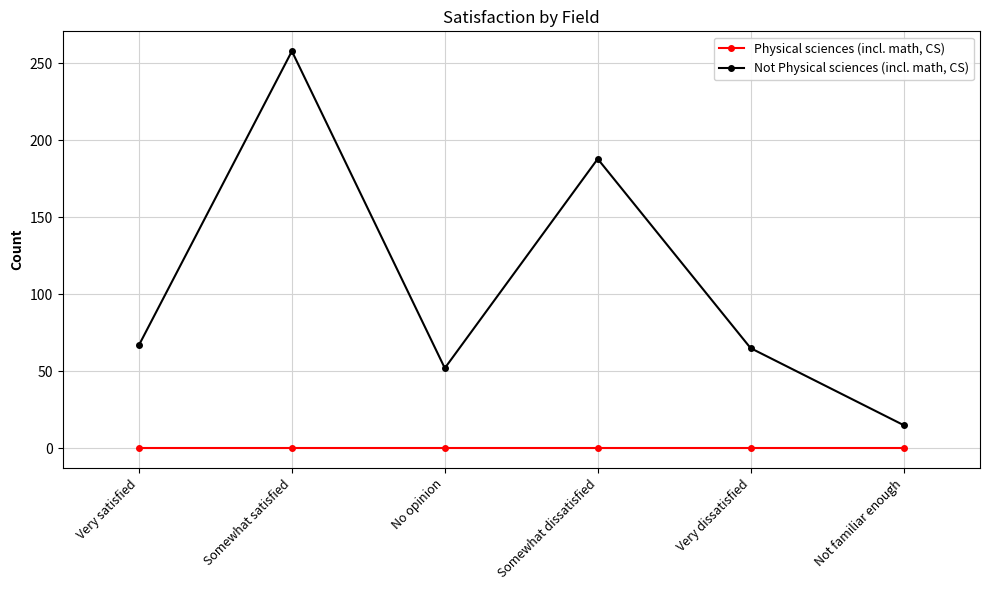

What is the value of the Not Physical sciences (incl. math, CS) point at the 3rd from the left?

52